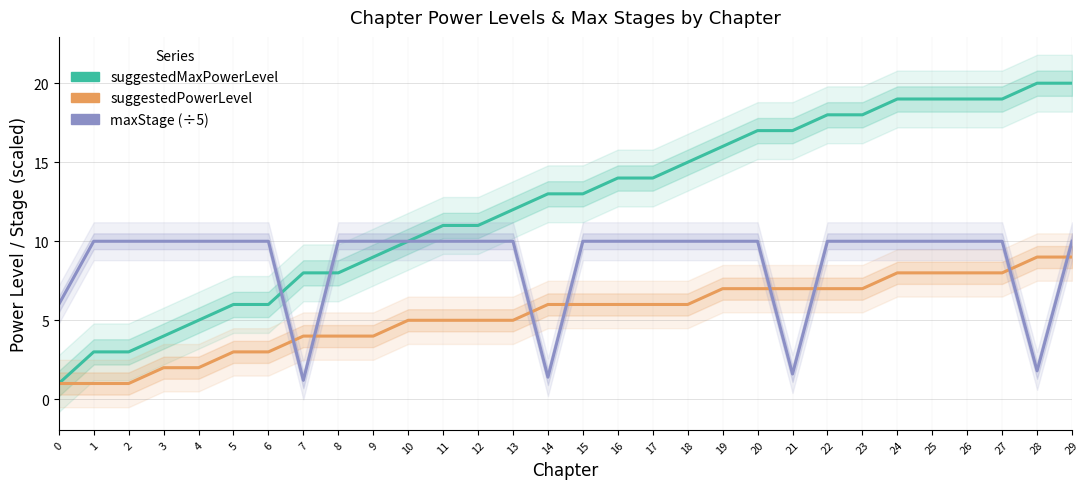

How many times do suggestedMaxPowerLevel and maxStage (÷5) cross each other?

2